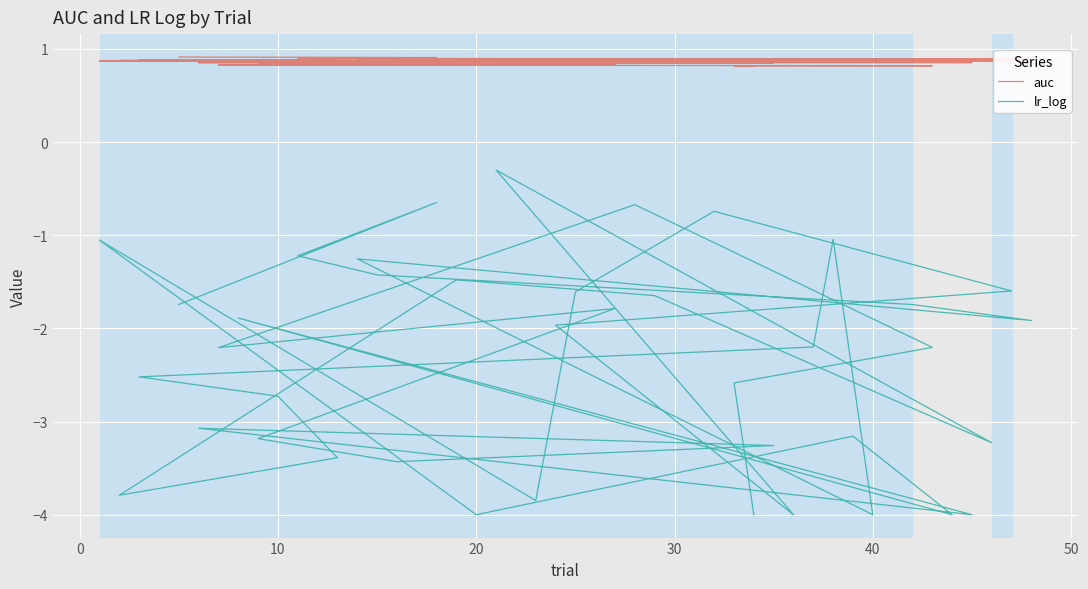

What is the value of the lr_log point at the 15th from the left?

-1.5